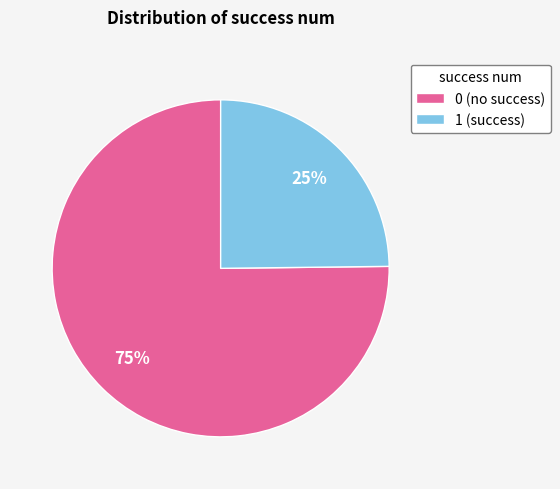

How many slices are in this pie chart?

2